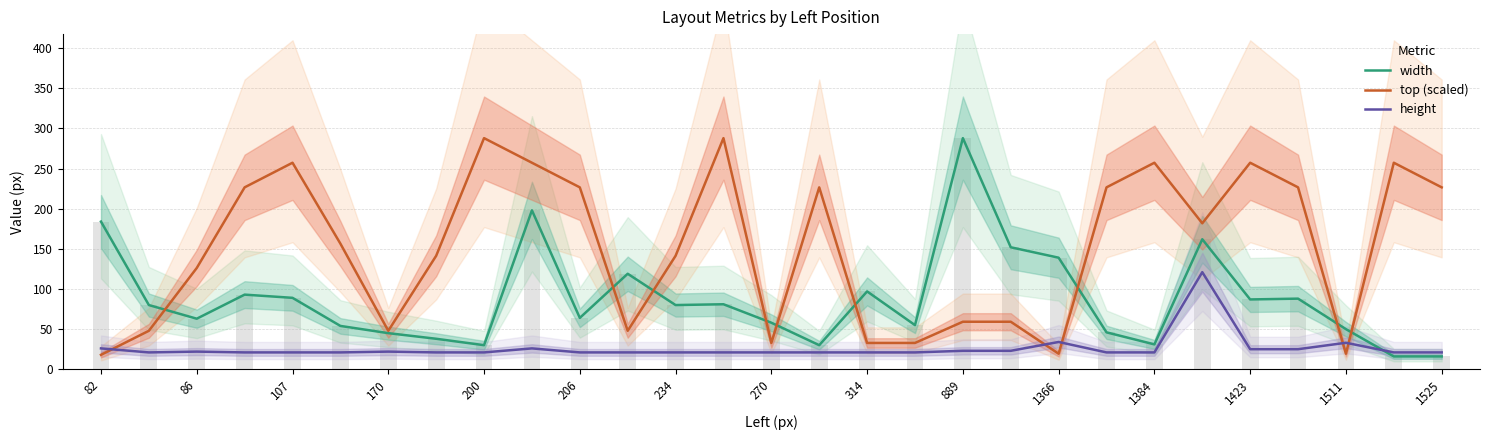

What is the label of the 29th bar from the right?

82